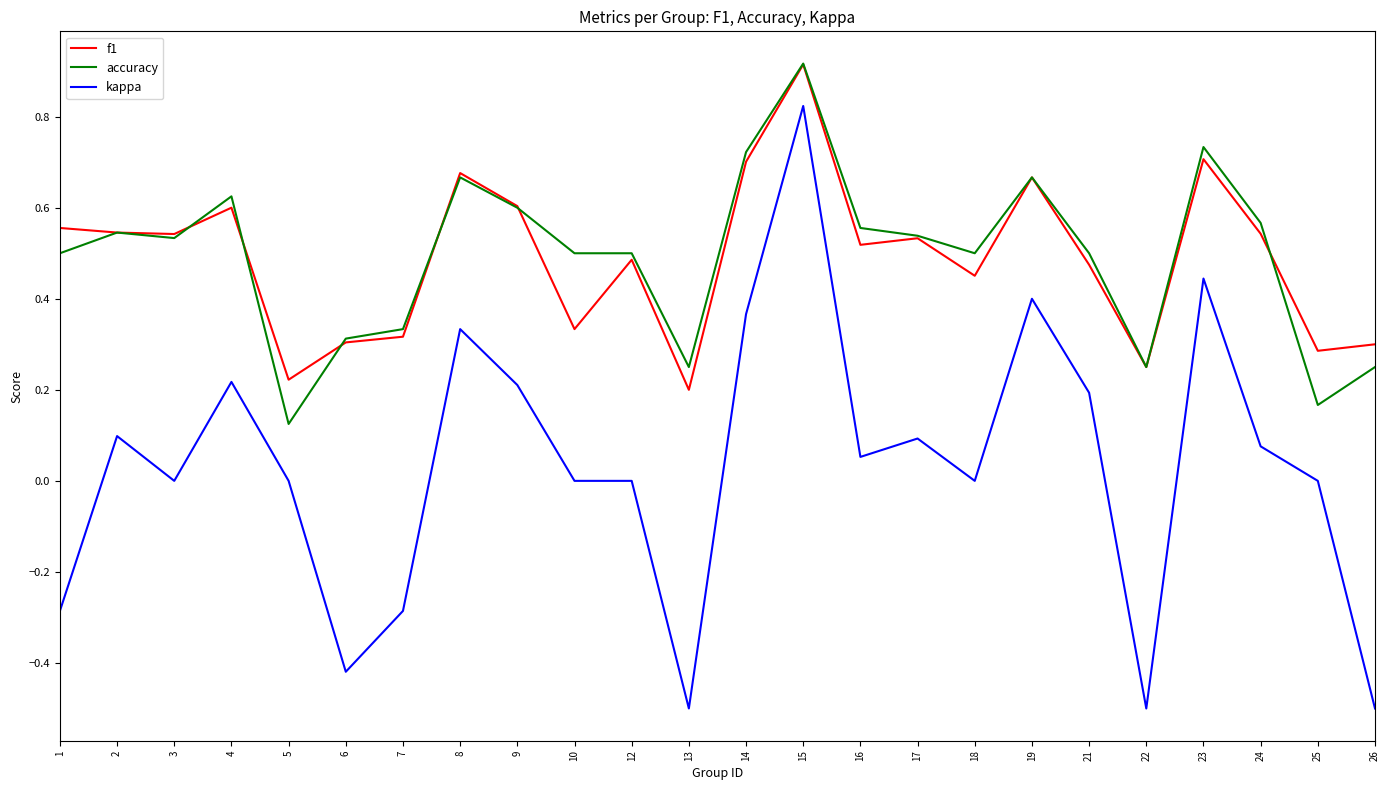

The kappa series shows -0.5 at 22. True or false?

True